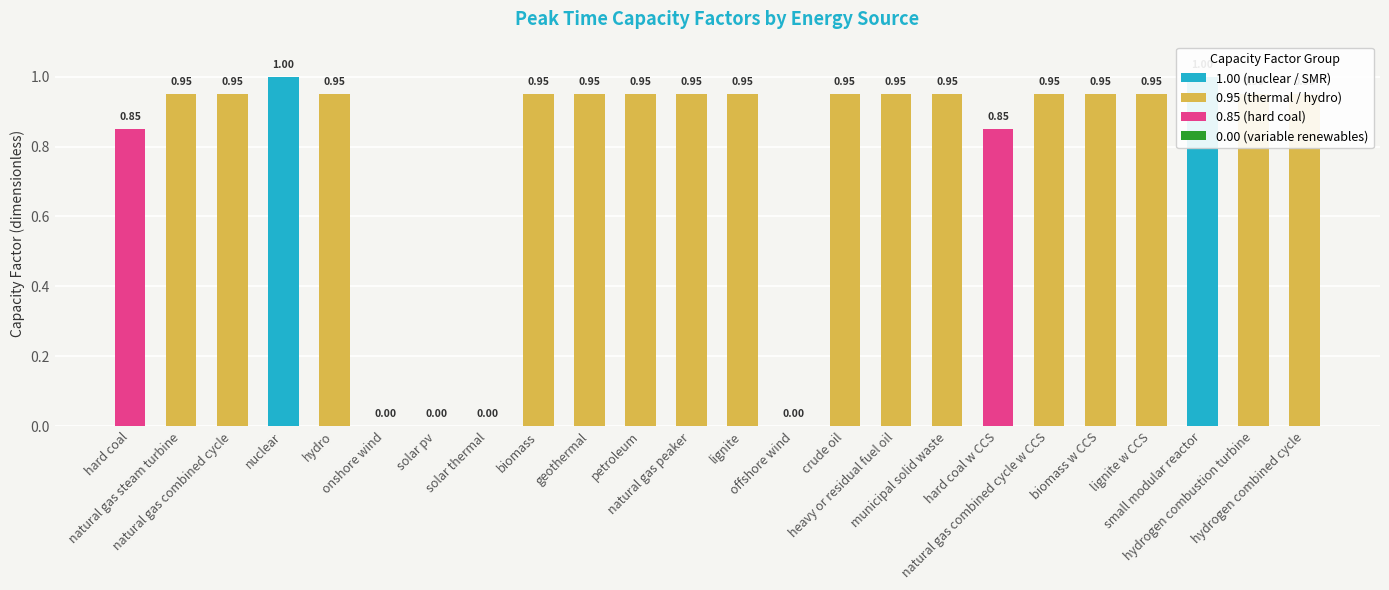

What is the difference between the values at solar pv and petroleum?

0.9